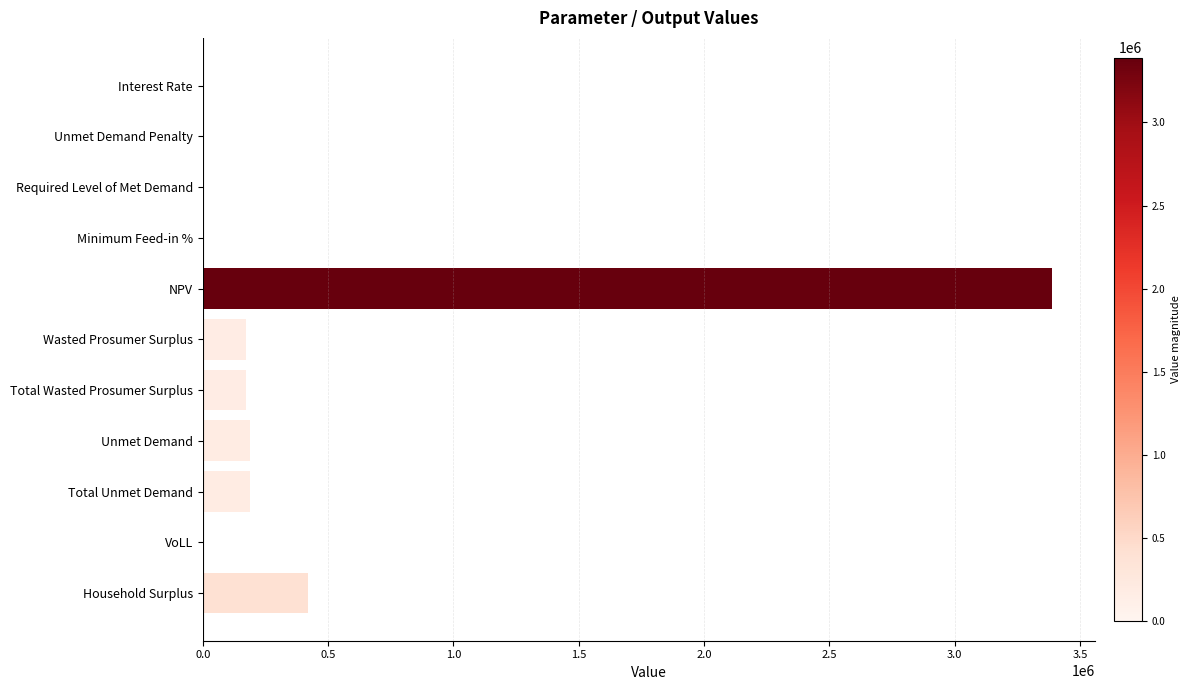

At which label is the value closest to 1695183?

Household Surplus